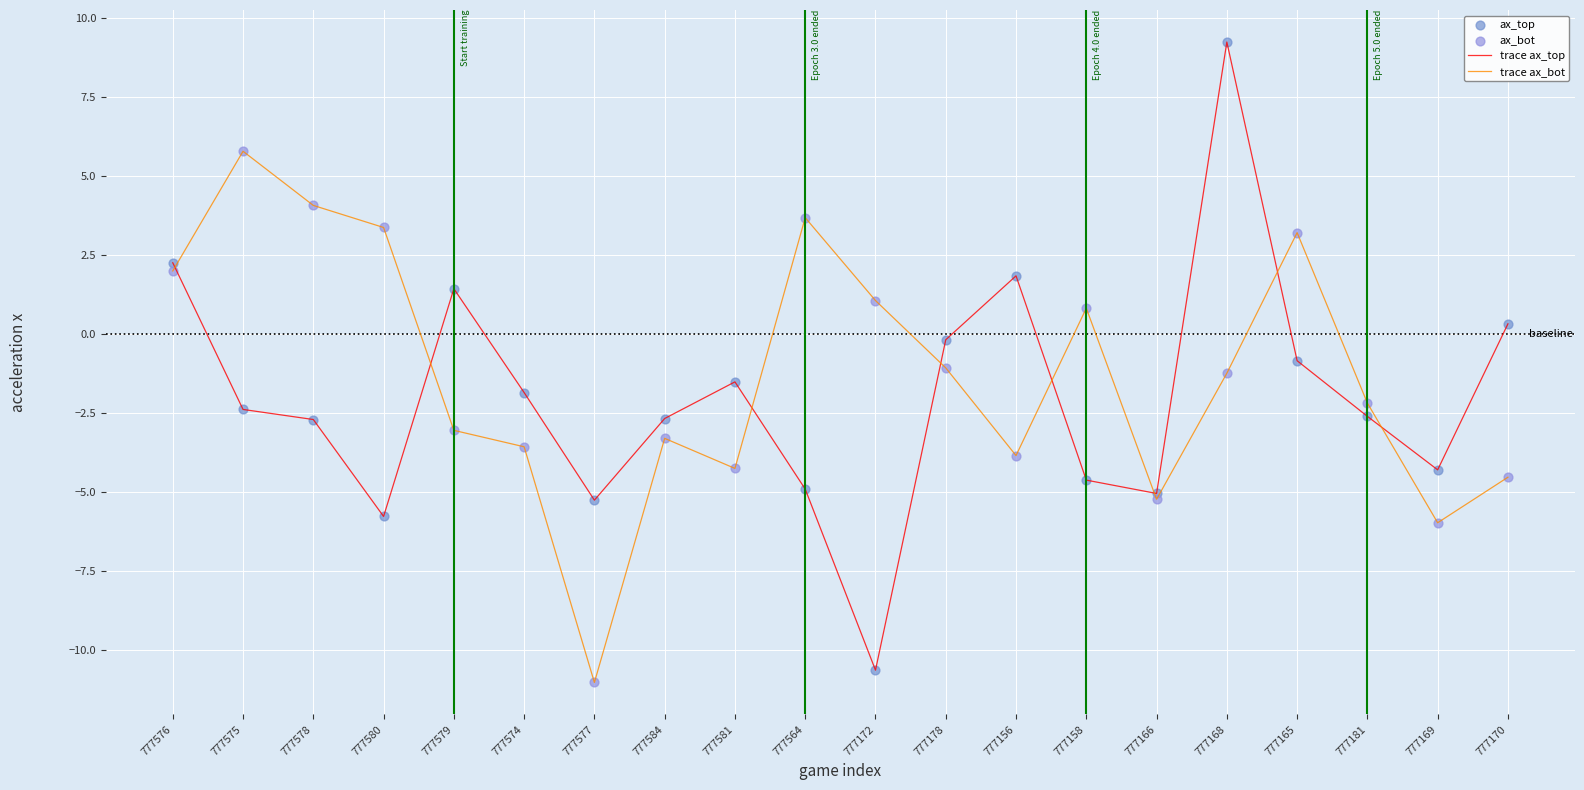

Which series has the widest spread of values?

trace ax_top